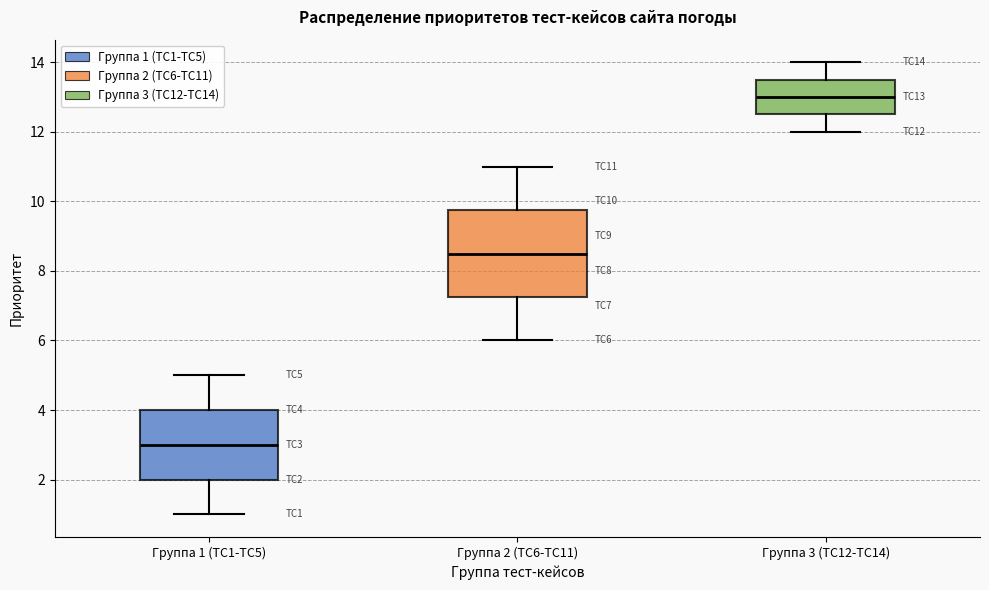

Reading left to right, read every box against the y-axis: the position of its median line, the range the box covers, and the ends of its whiskers. The values are not printed on the chart, so give them approximately, as read against the axis.

Группа 1 (TC1-TC5): median 3.0, box 2.0 to 4.0, whiskers 1.0 to 5.0
Группа 2 (TC6-TC11): median 8.6, box 7.2 to 9.8, whiskers 6.0 to 11.0
Группа 3 (TC12-TC14): median 13.0, box 12.6 to 13.6, whiskers 12.0 to 14.0